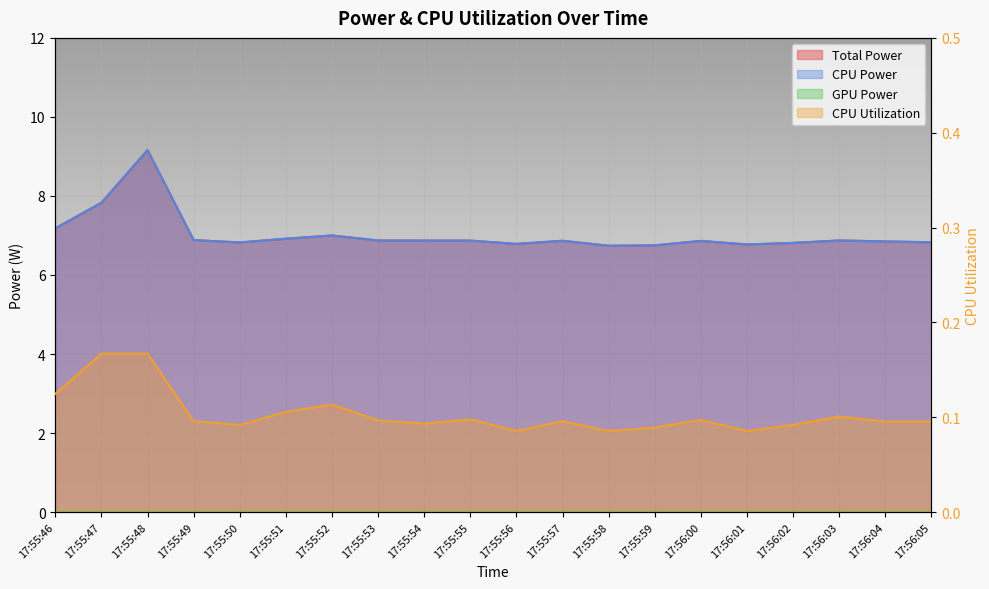

What is the approximate value of Total Power at 17:56:01?

6.8